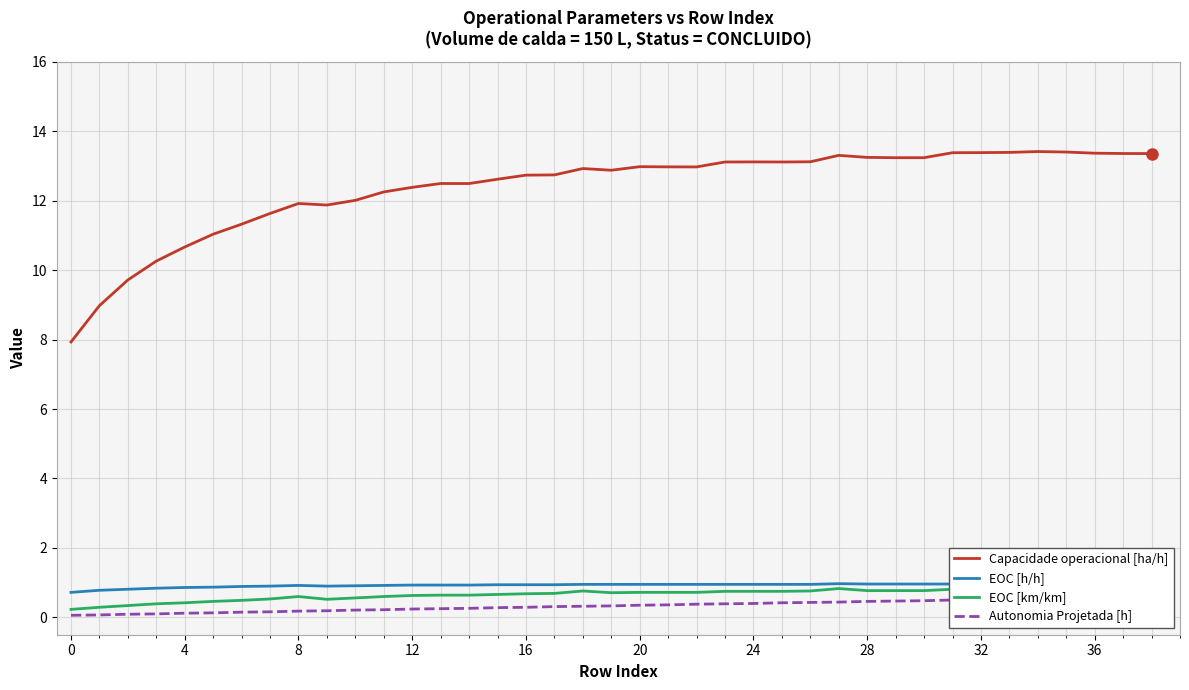

How many interior local peaks does the EOC [h/h] series have?

2